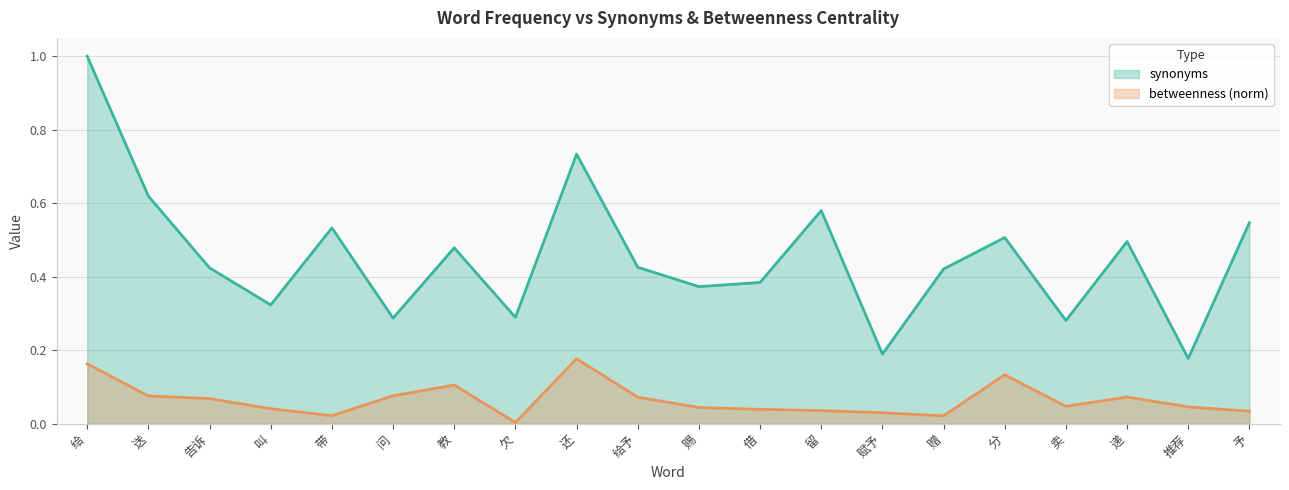

True or false: betweenness (norm) and synonyms cross at least once.

False